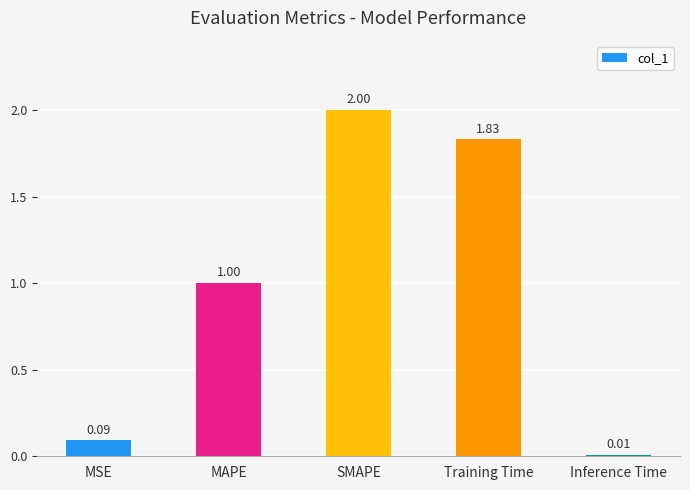

What is the change in value from MSE to Training Time?

+1.7